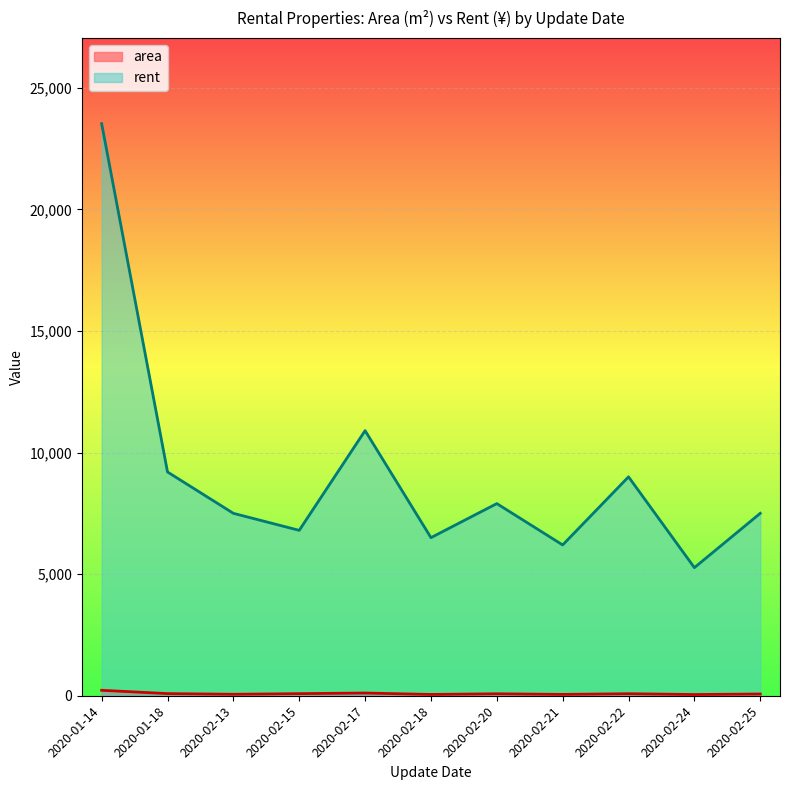

How many lines are shown in the chart?

2